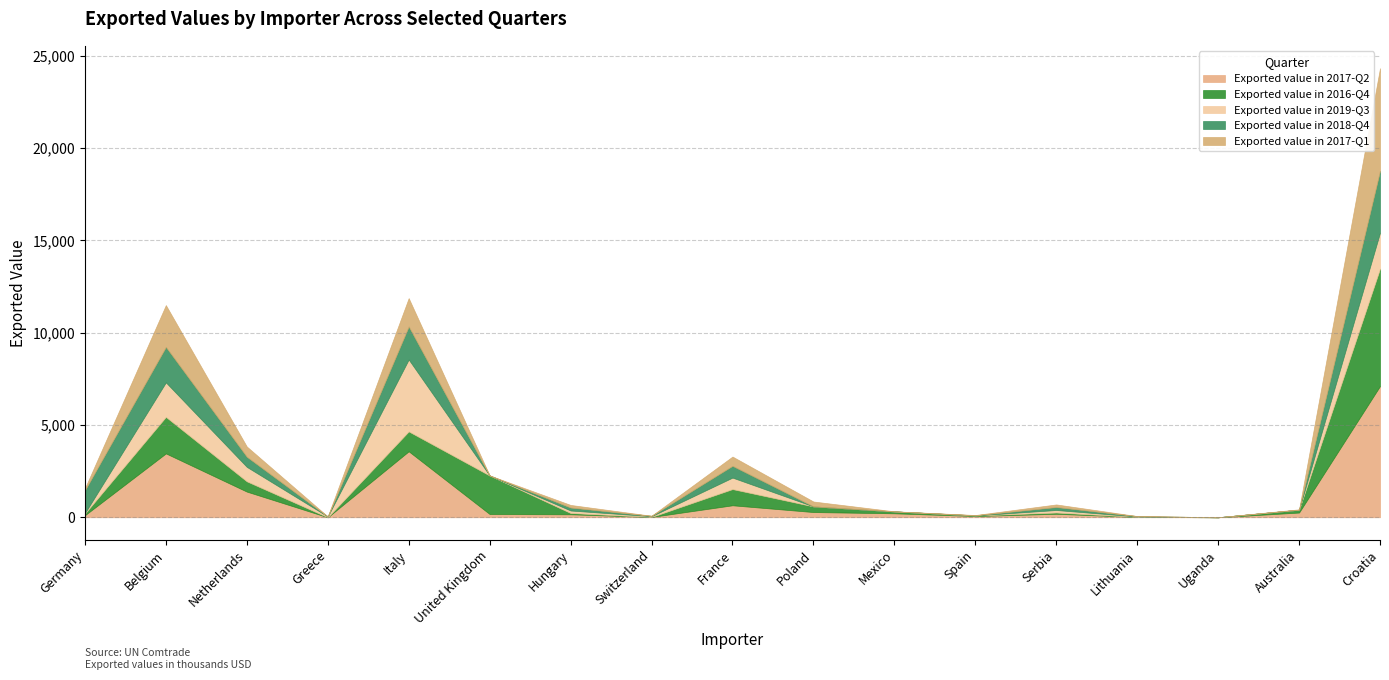

What is the difference between the second highest and minimum values in the Exported value in 2017-Q1 series?

2264